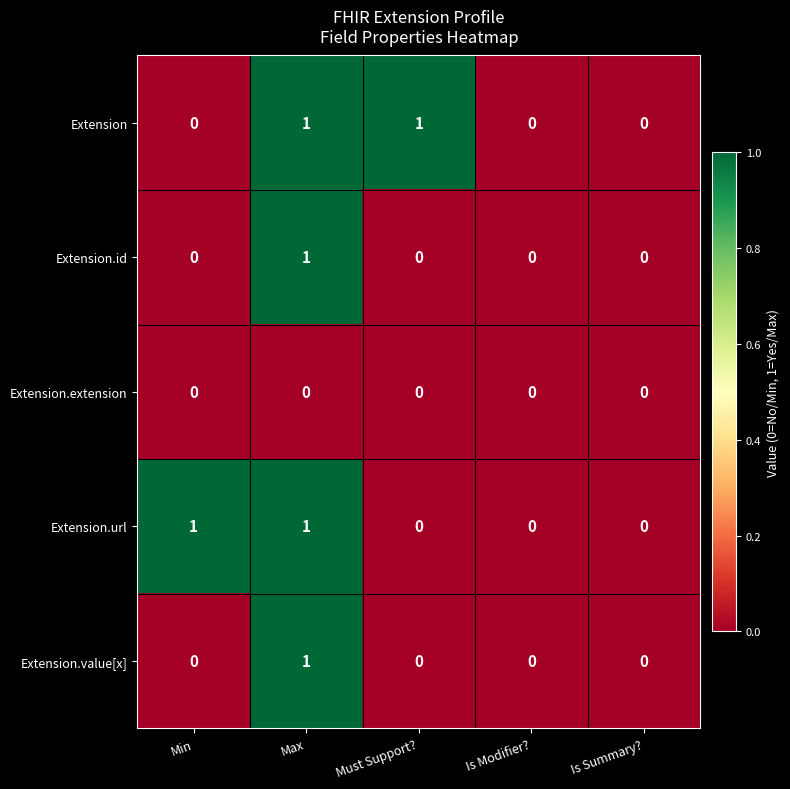

Count the Extension.value[x] values in the range 0 to 1.

5